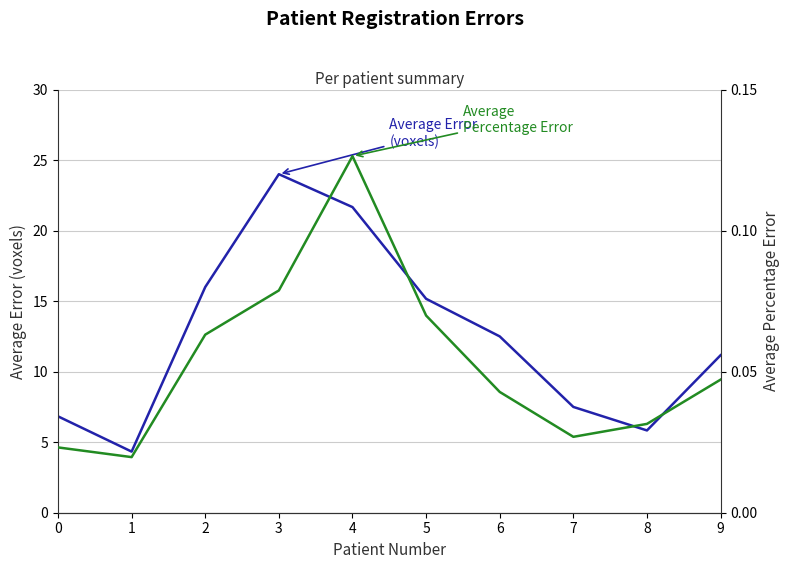

What is the sum of all Average Percentage Error values?

0.5